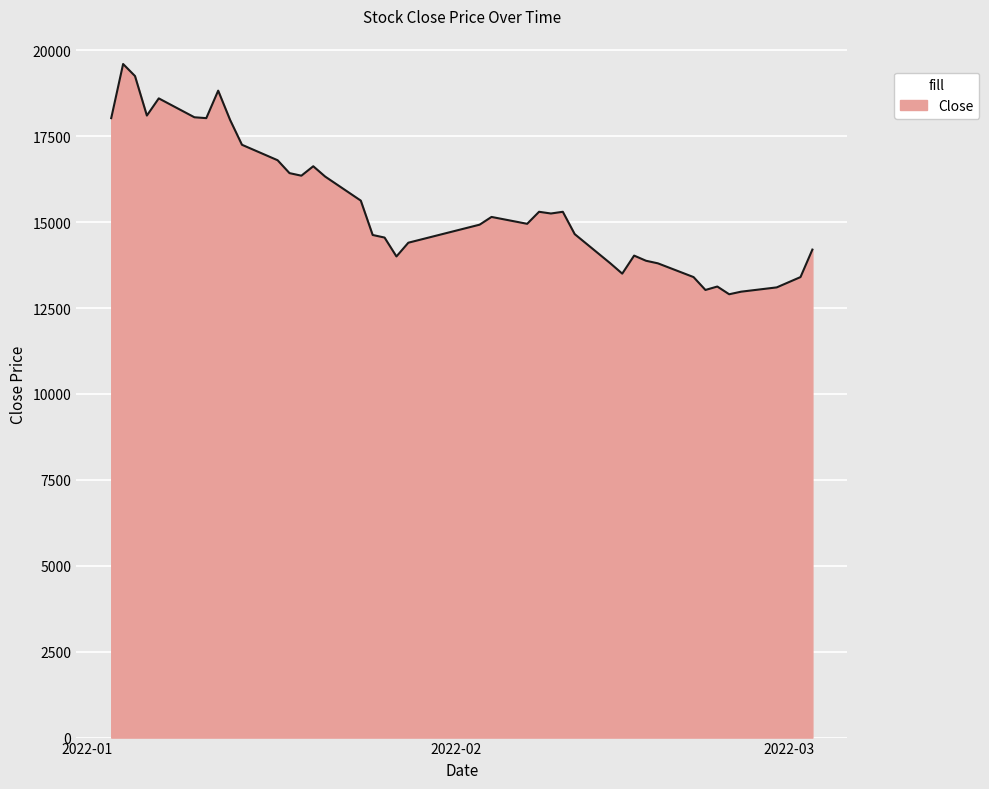

What is the greatest value displayed?

19600